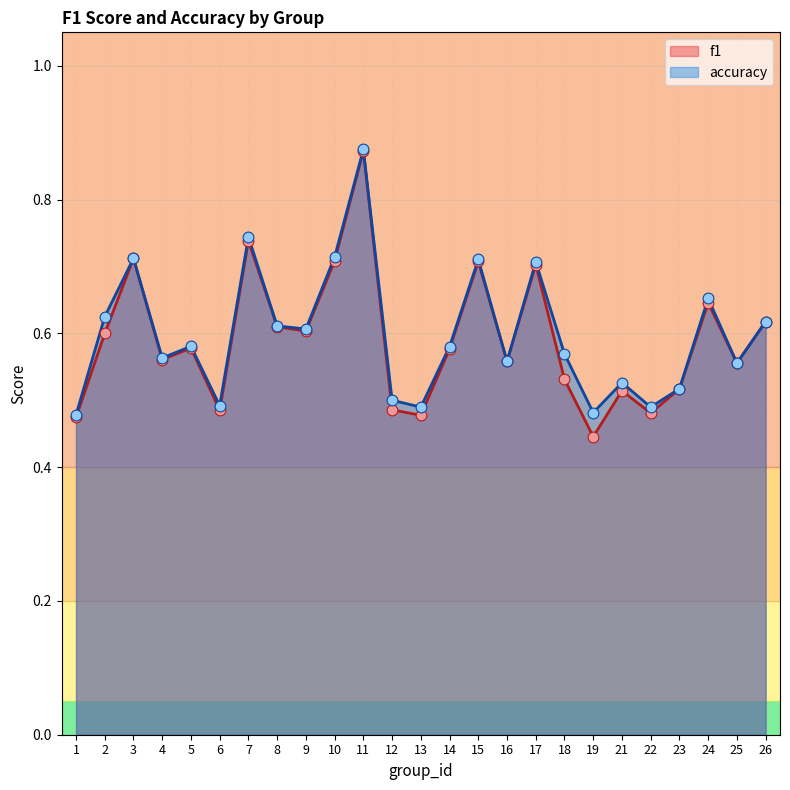

At how many categories does at least one series exceed 0?

25